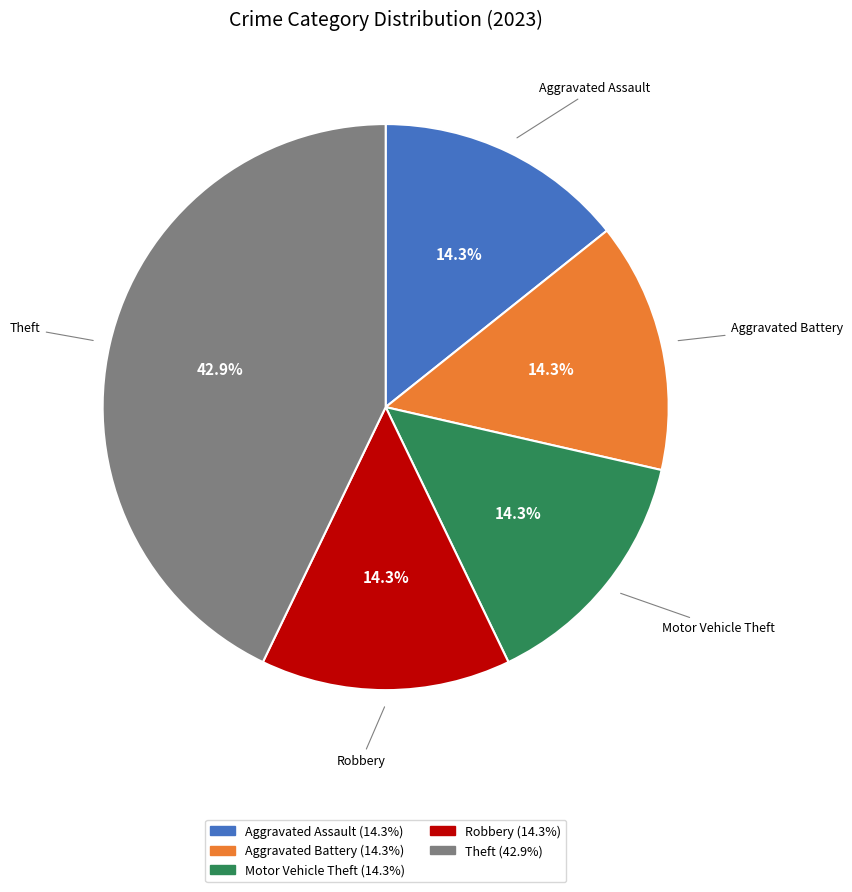

Is the sum of Theft and Robbery greater than half?

Yes